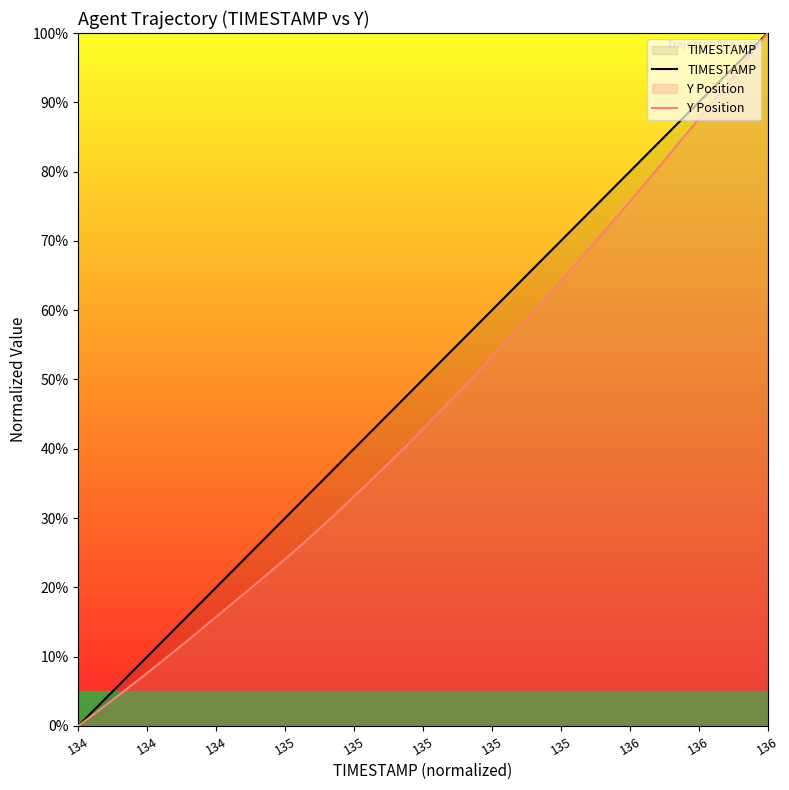

Which series has the largest total across all categories?

TIMESTAMP